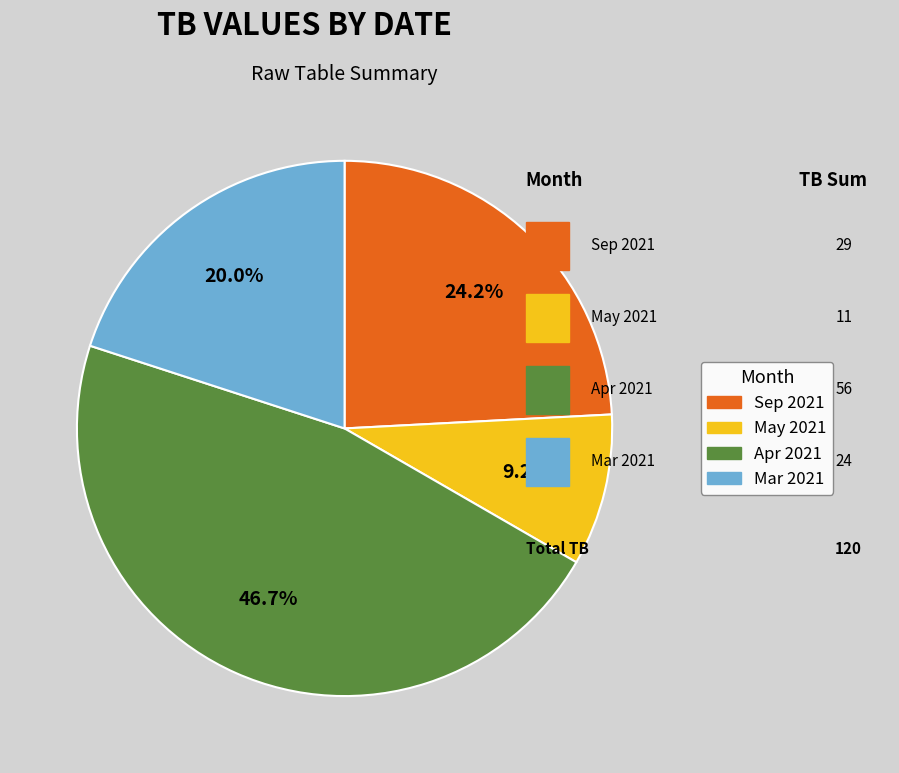

Is there a majority slice in this chart?

No